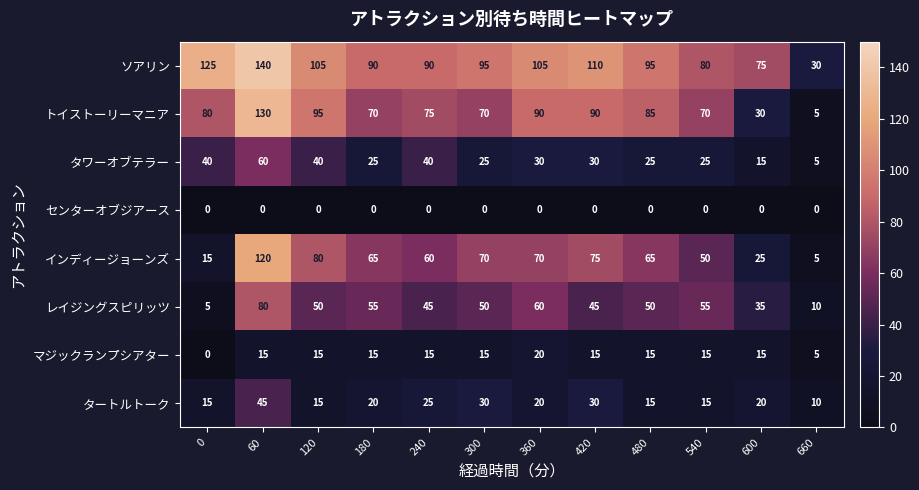

Which series has the largest range (max minus min)?

トイストーリーマニア